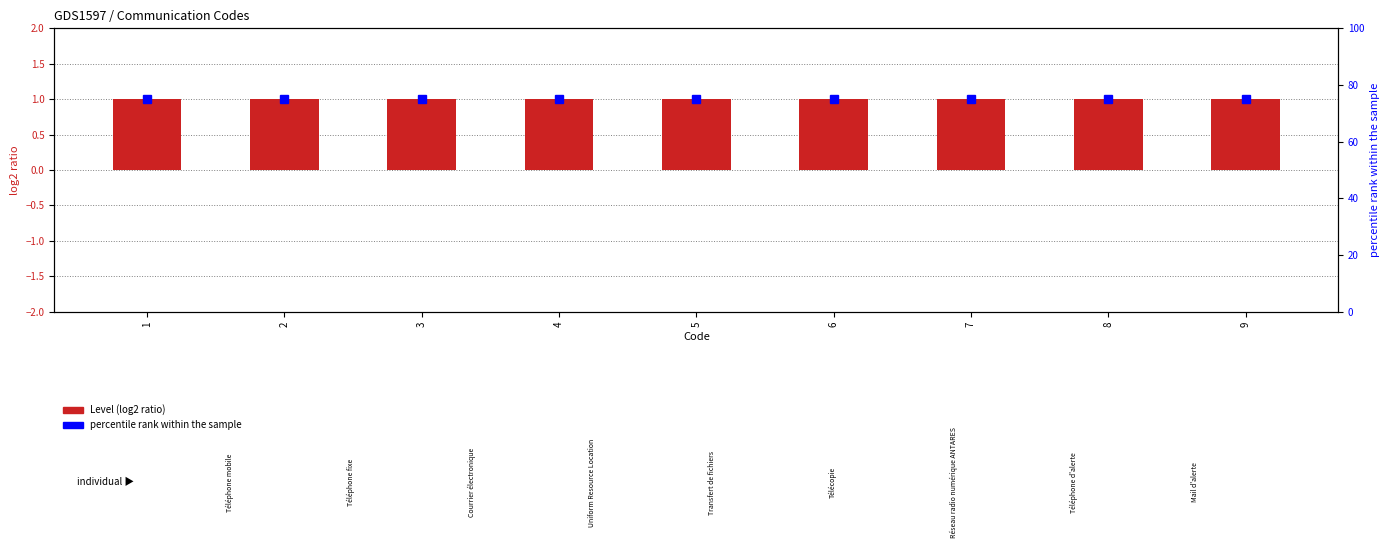

At how many categories does at least one series exceed 55?

9